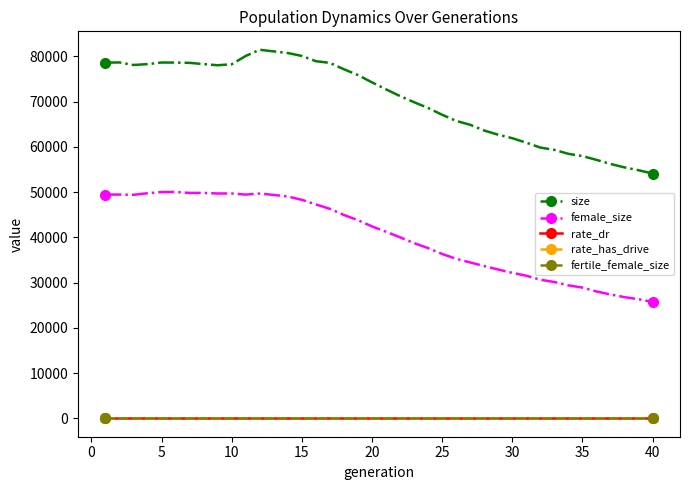

Which series has the largest total across all categories?

size